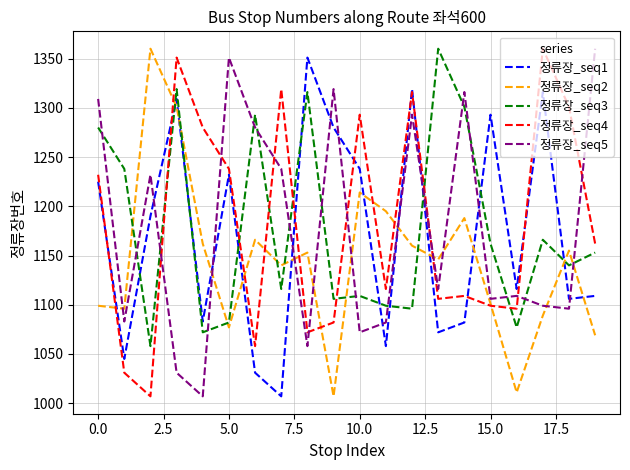

How many times do 정류장_seq4 and 정류장_seq3 cross each other?

7